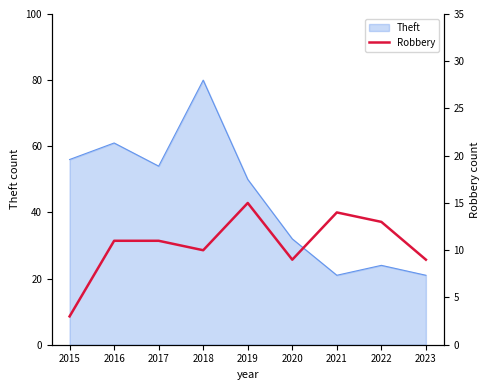

How many points are higher than both their immediate neighbors (excluding endpoints)?

2